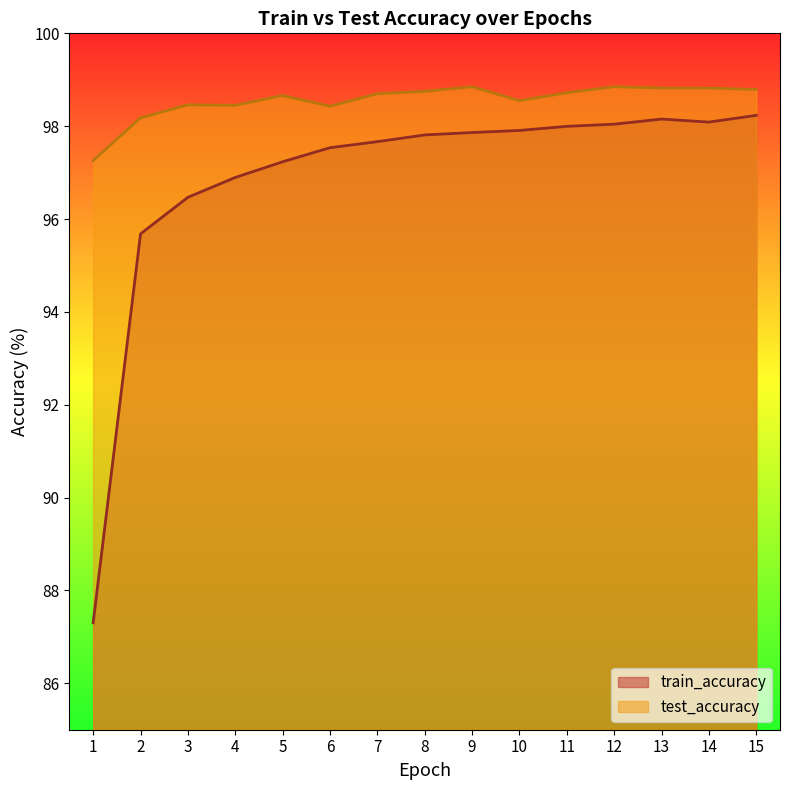

What is the sum of the train_accuracy values at 4 and 12?

194.9